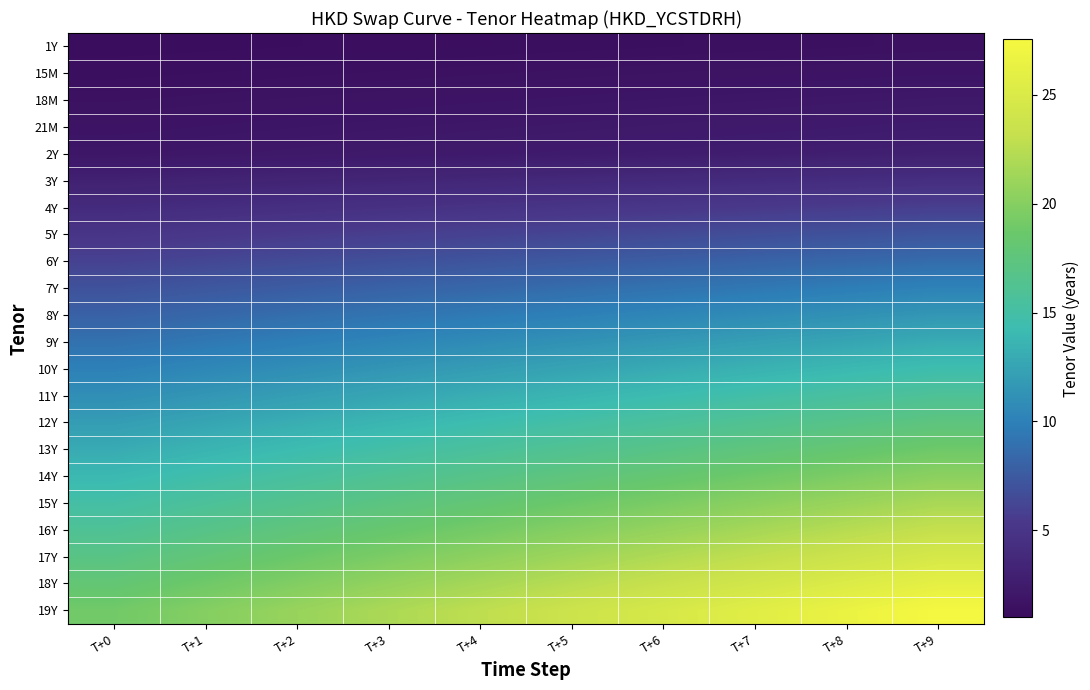

What is the spread (max minus min) of values at T+0?

18.0